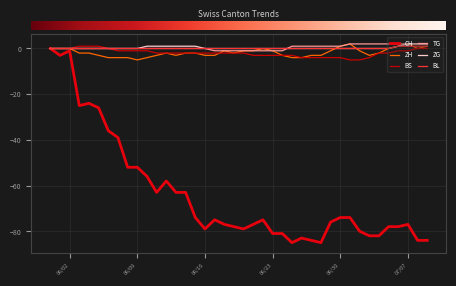

Is this an area chart (filled region under the line)?

No